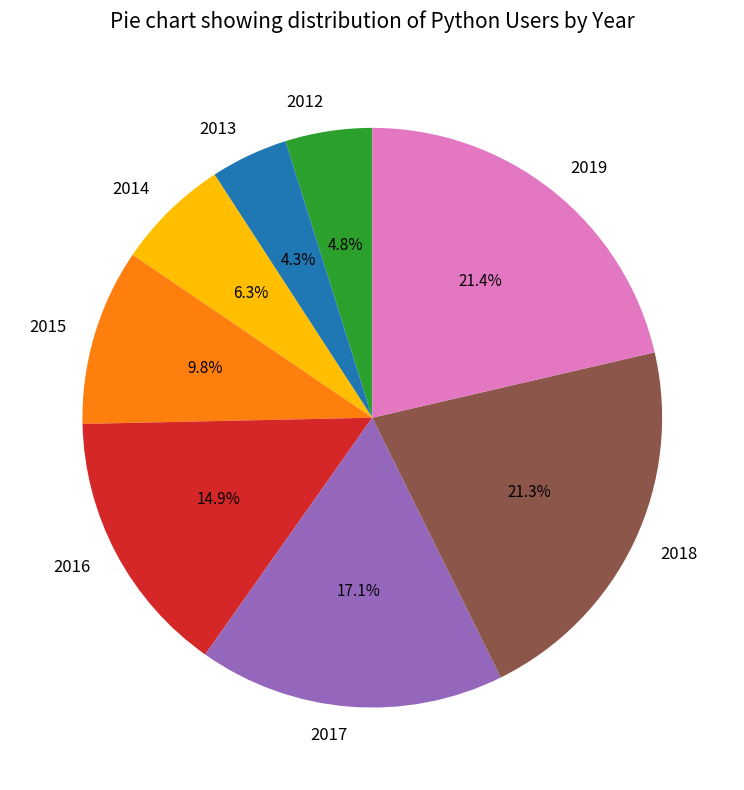

Which slice is the smallest?

2013